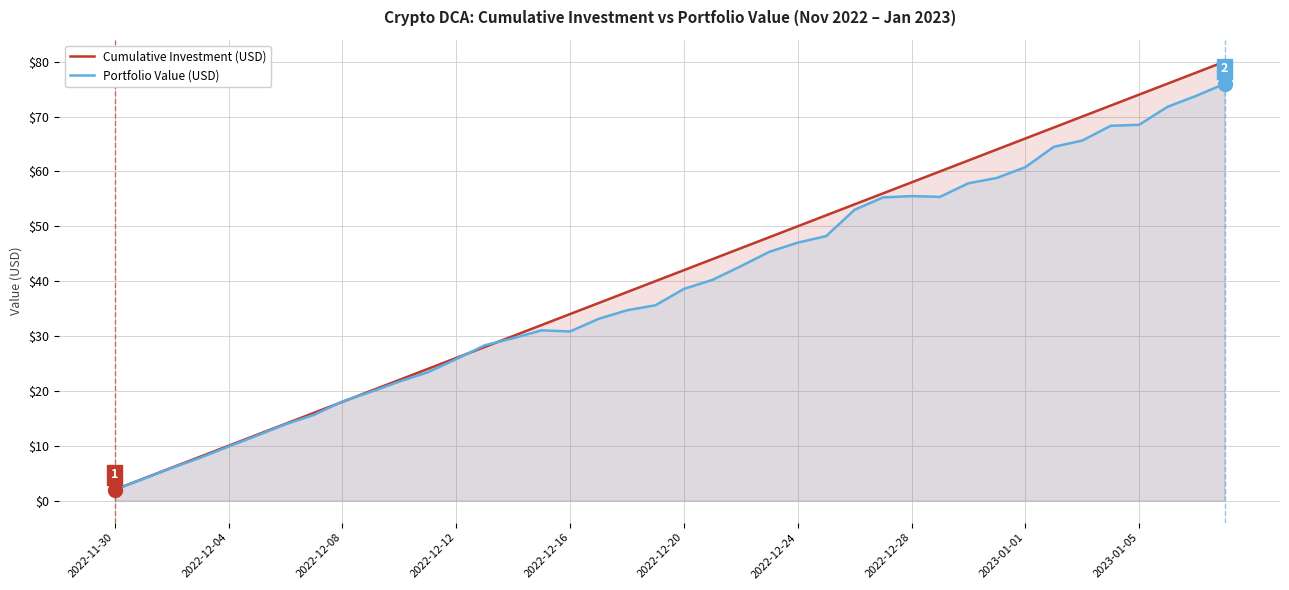

What is the total value across all series at 13?

56.3